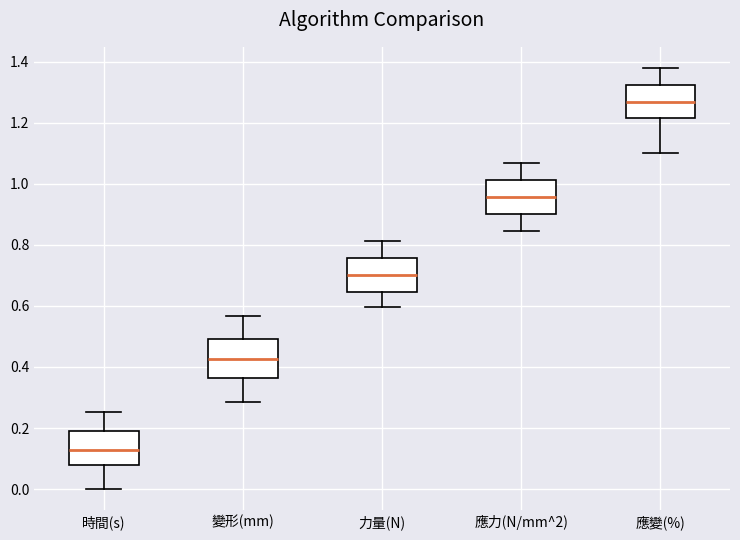

Reading left to right, read every box against the y-axis: the position of its median line, the range the box covers, and the ends of its whiskers. The values are not printed on the chart, so give them approximately, as read against the axis.

時間(s): median 0.12, box 0.08 to 0.20, whiskers 0.00 to 0.26
變形(mm): median 0.42, box 0.36 to 0.50, whiskers 0.28 to 0.56
力量(N): median 0.70, box 0.64 to 0.76, whiskers 0.60 to 0.82
應力(N/mm^2): median 0.96, box 0.90 to 1.02, whiskers 0.84 to 1.06
應變(%): median 1.26, box 1.22 to 1.32, whiskers 1.10 to 1.38